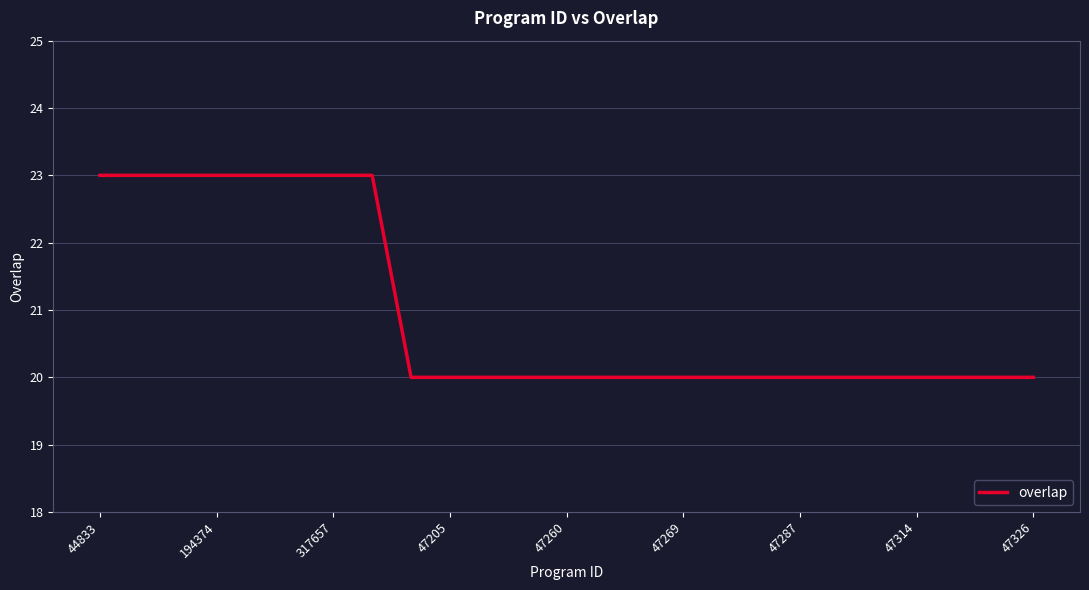

What is the maximum value shown in the chart?

23